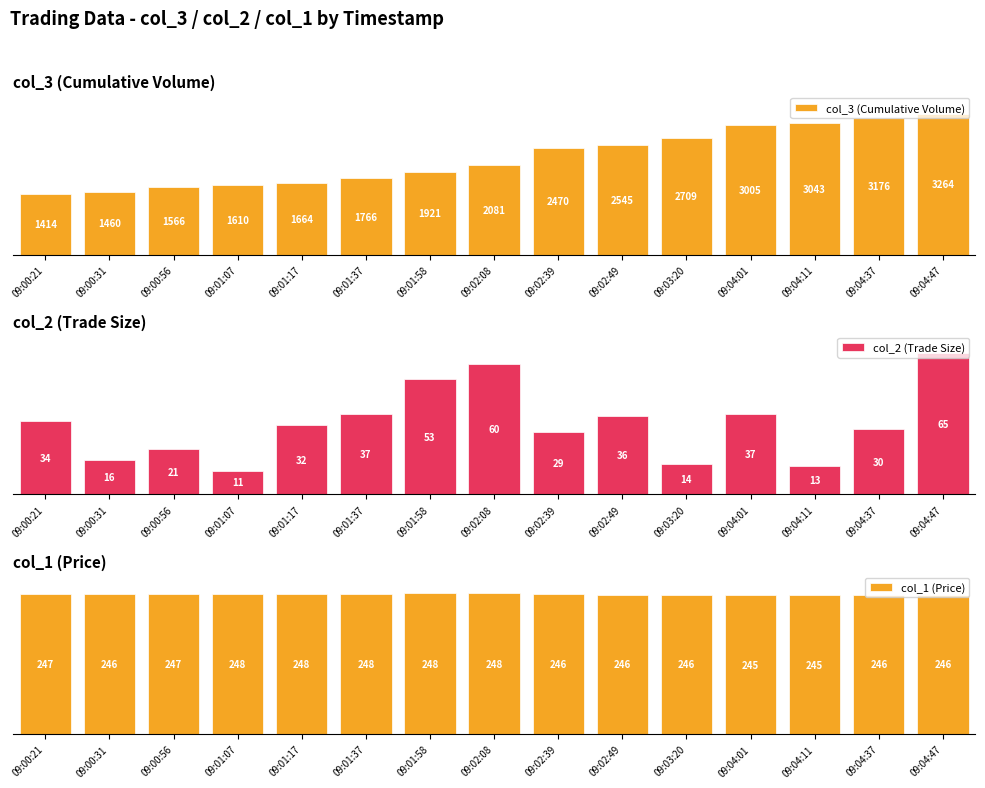

Rank the series at 09:04:11 from lowest to highest value.

col_2 (Trade Size), col_3 (Cumulative Volume), col_1 (Price)